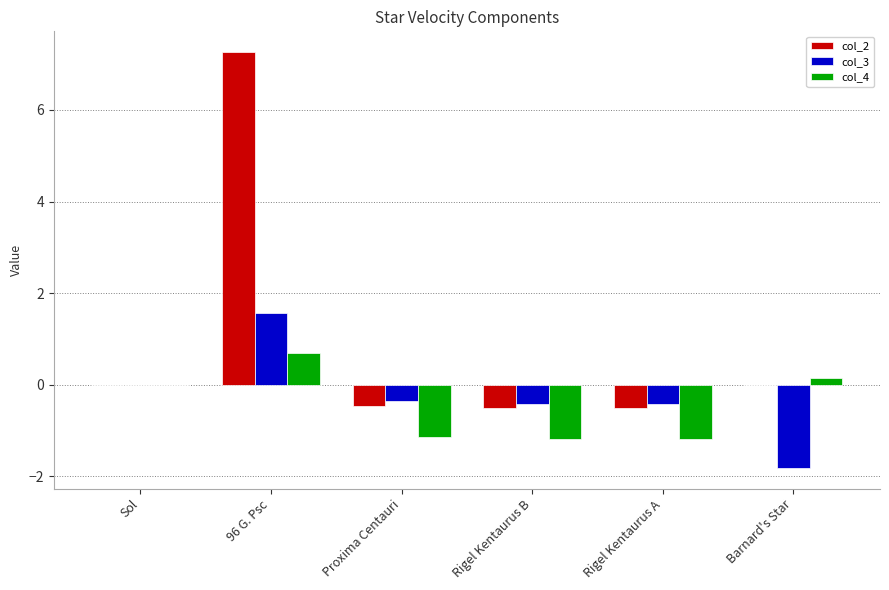

What is the sum of all col_4 values?

-2.7